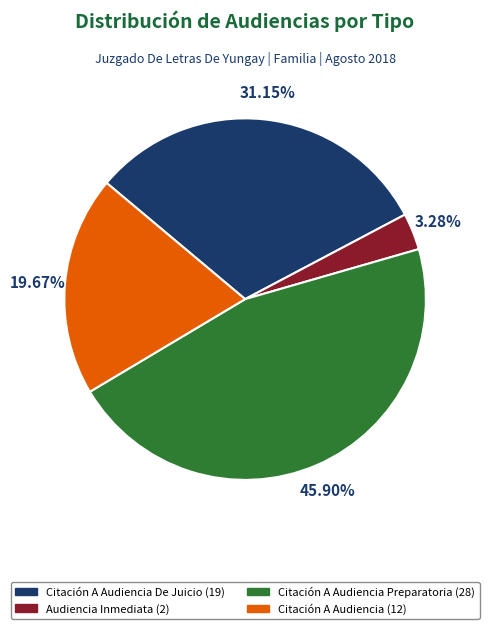

Does any single category account for the majority?

No